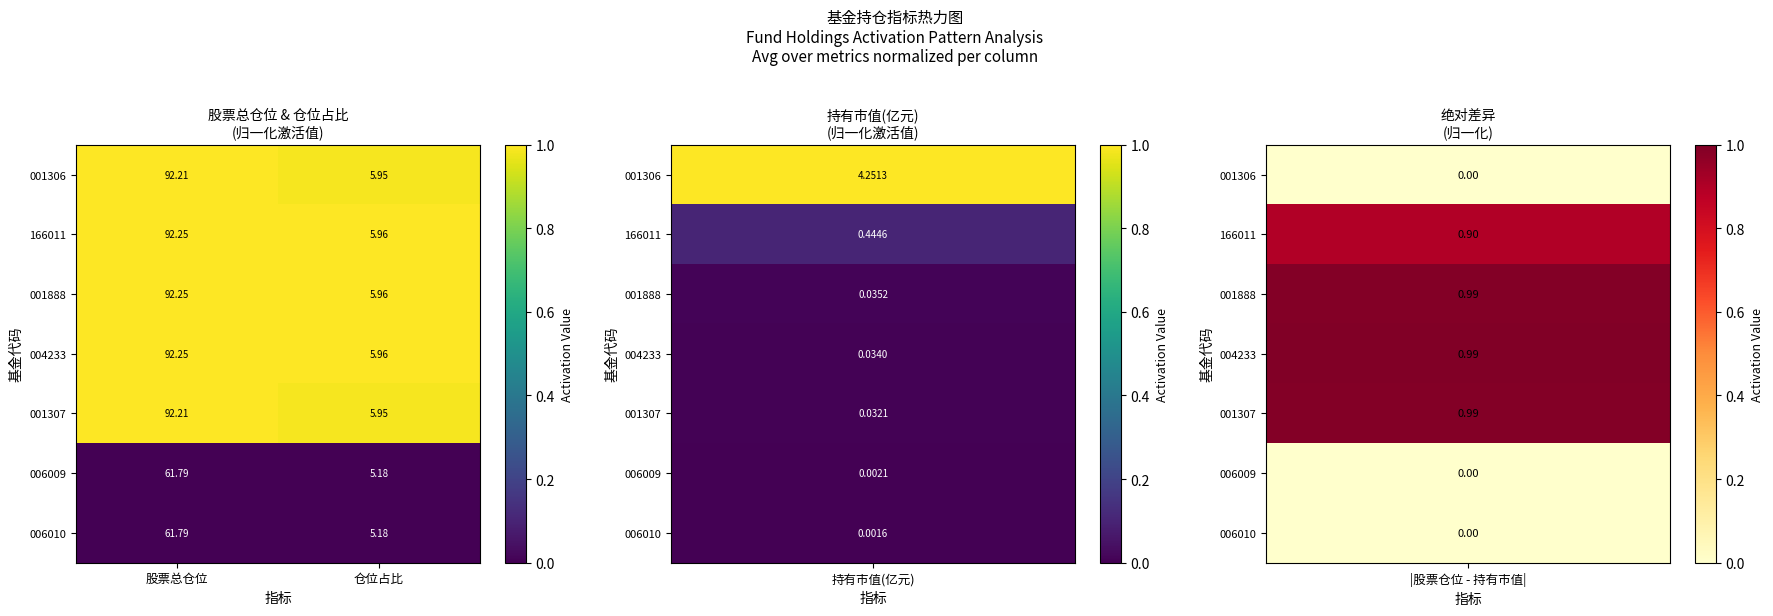

At which label is 001888 closest to 49?

仓位占比